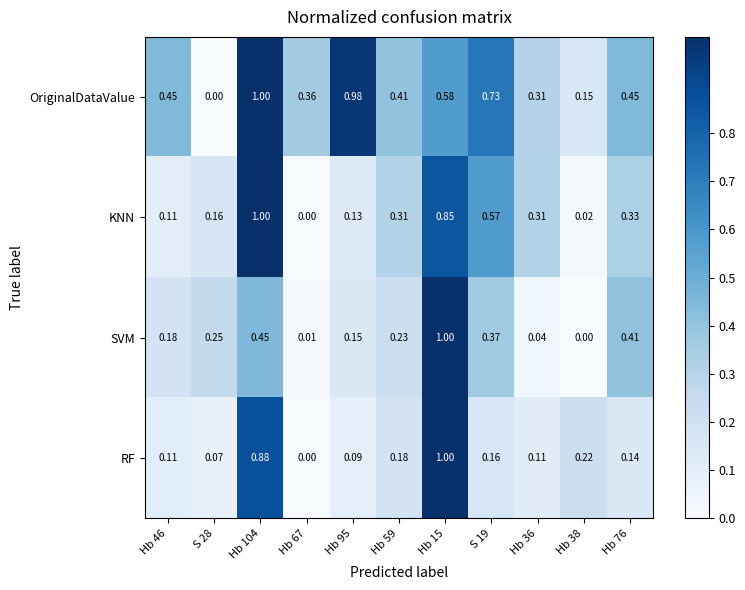

At S 28, list the series in order from smallest to largest.

OriginalDataValue, RF, KNN, SVM